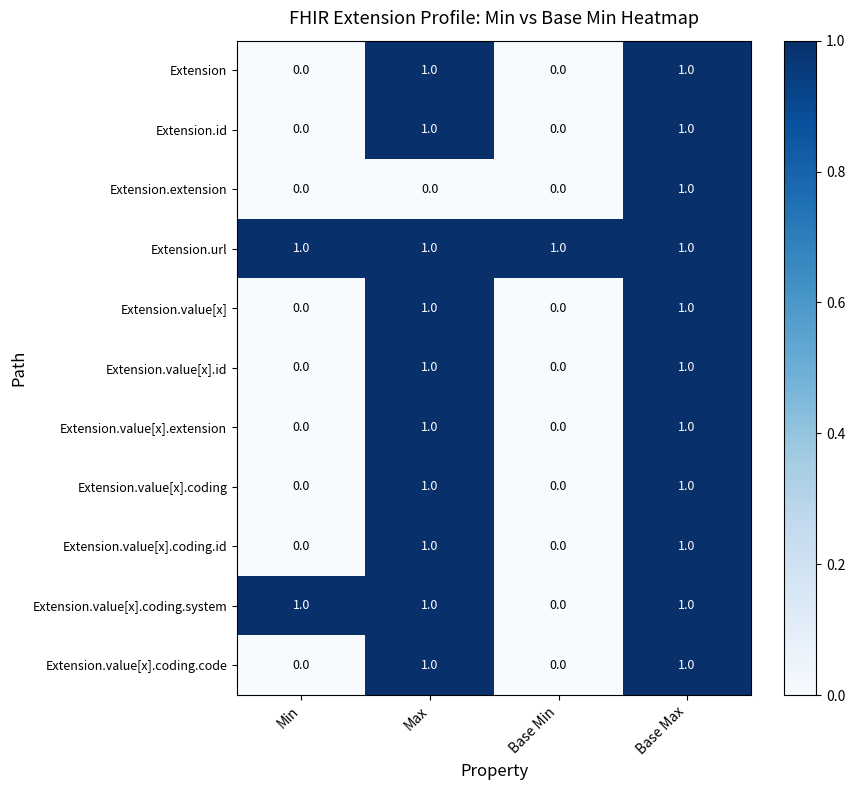

Which series has the largest total across all categories?

Extension.url